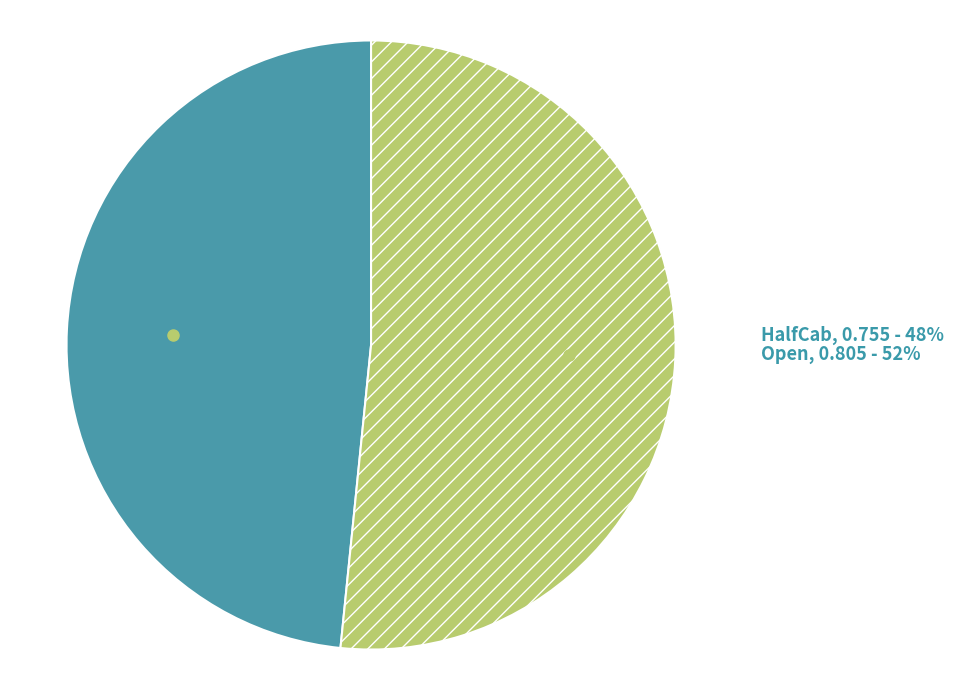

To the nearest percent, what portion does Open represent?

52%